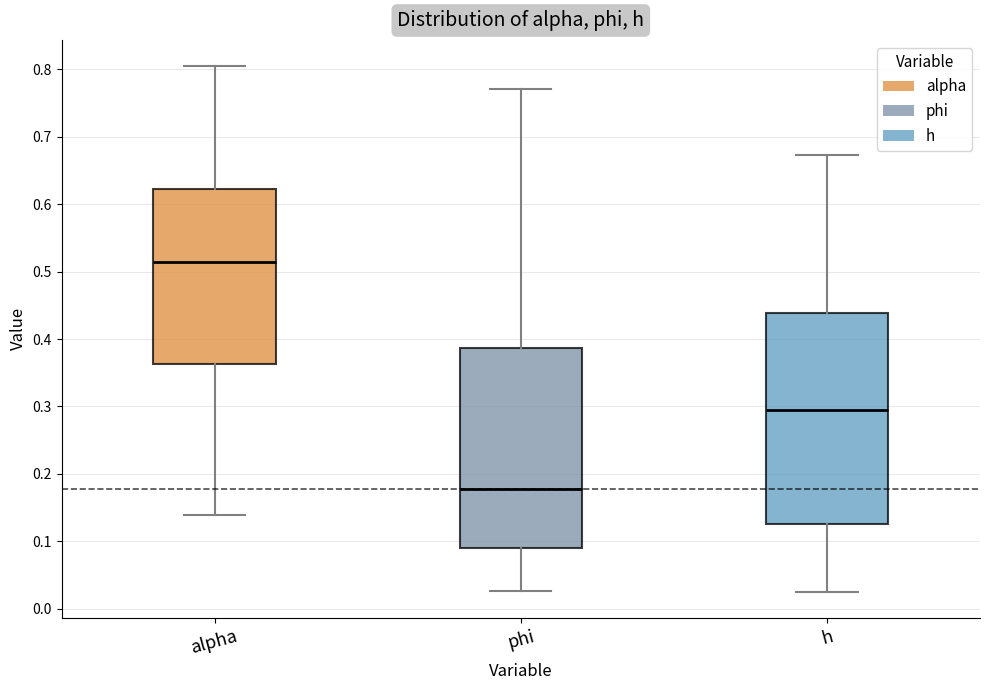

Which box has the highest median line?

alpha